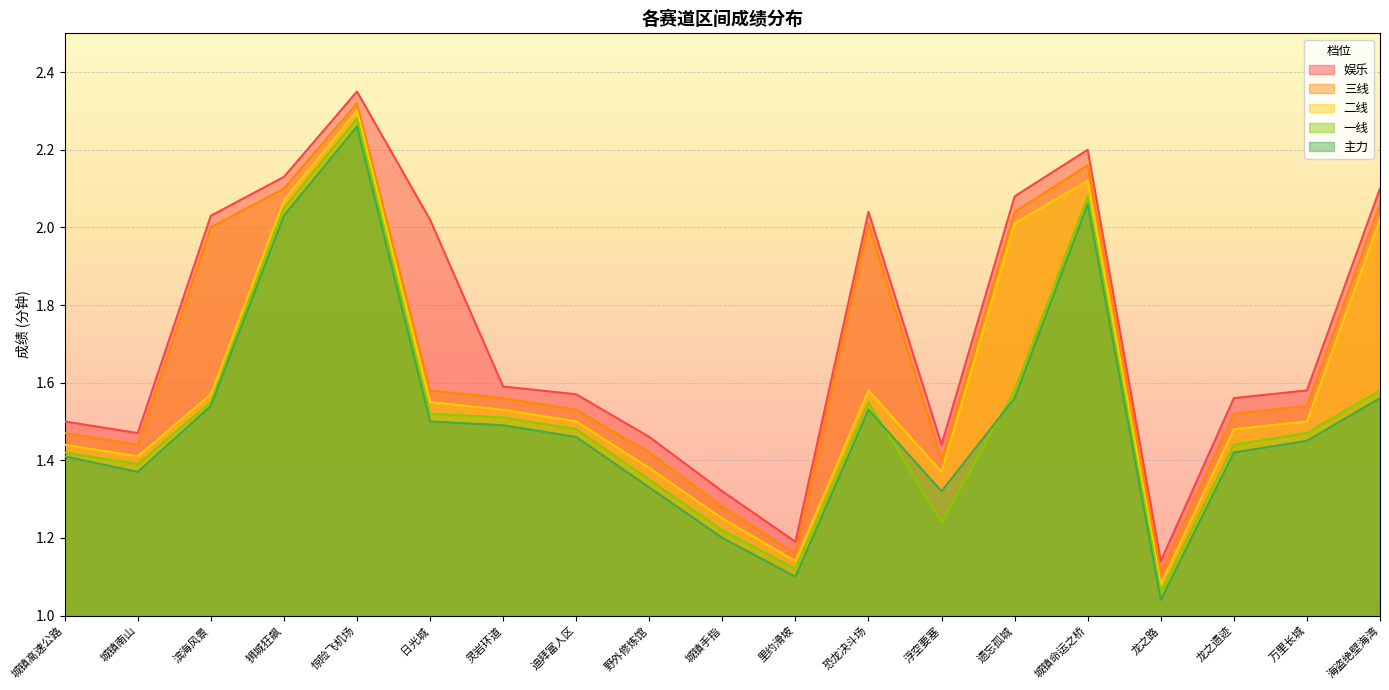

At which category is the sum across all series the highest?

惊险飞机场